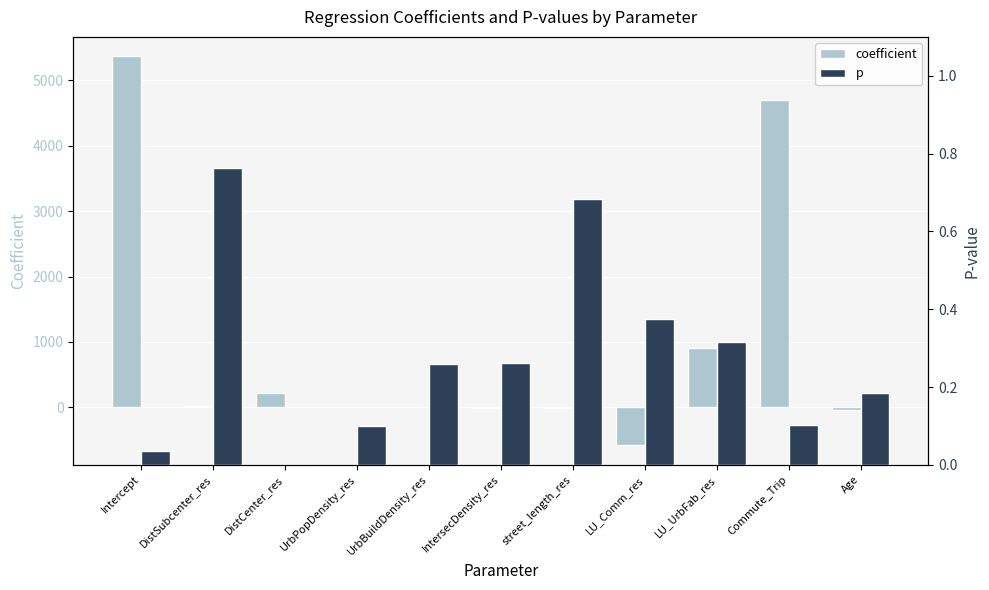

Rank the series by their average value, from lowest to highest.

p, coefficient